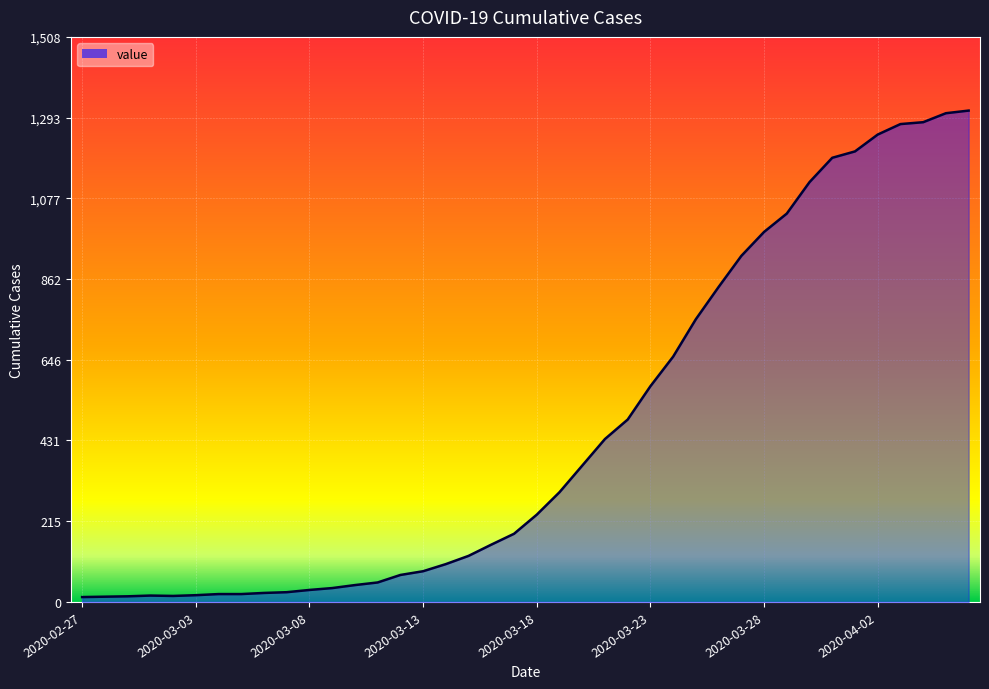

What is the greatest value displayed?

1312